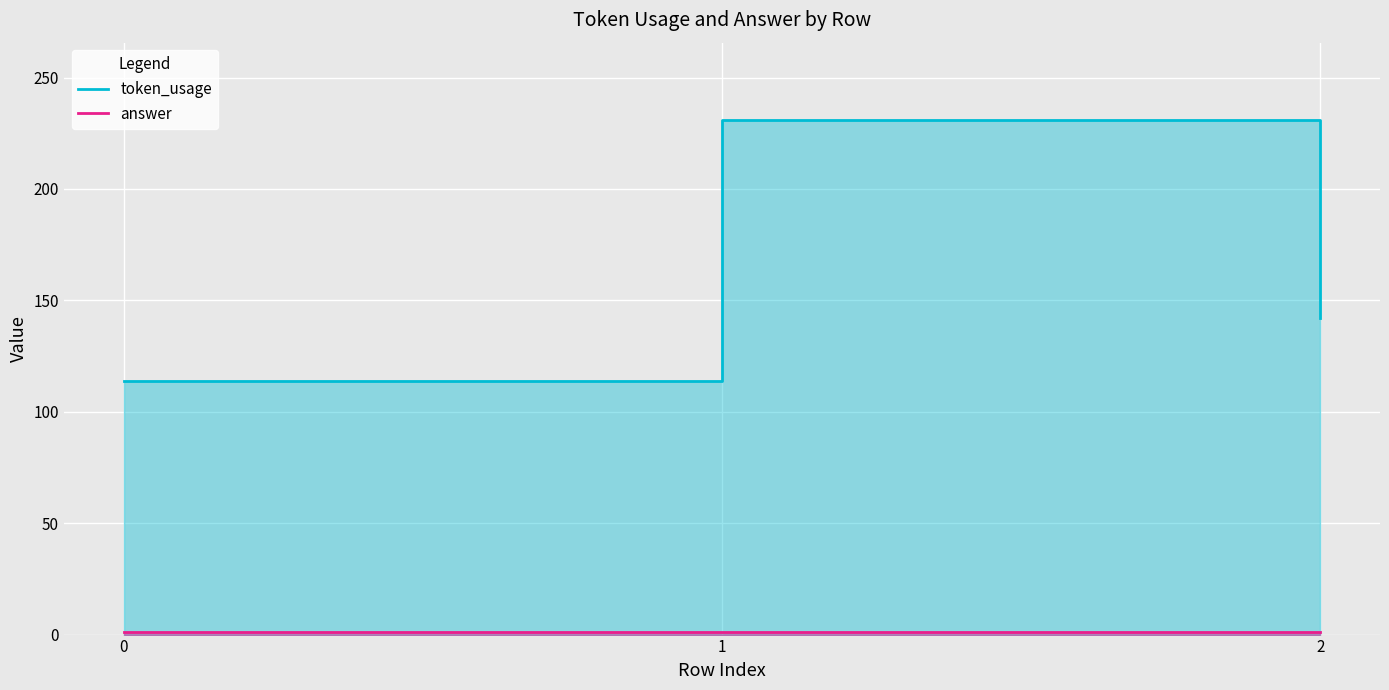

What is the average value of the answer series?

1